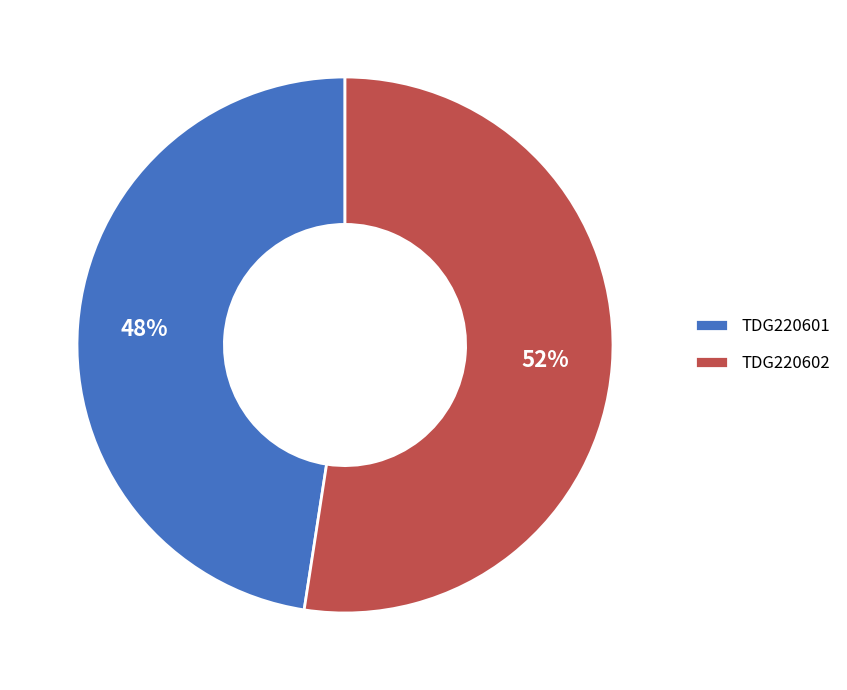

To the nearest percent, what is the average slice percentage?

50%